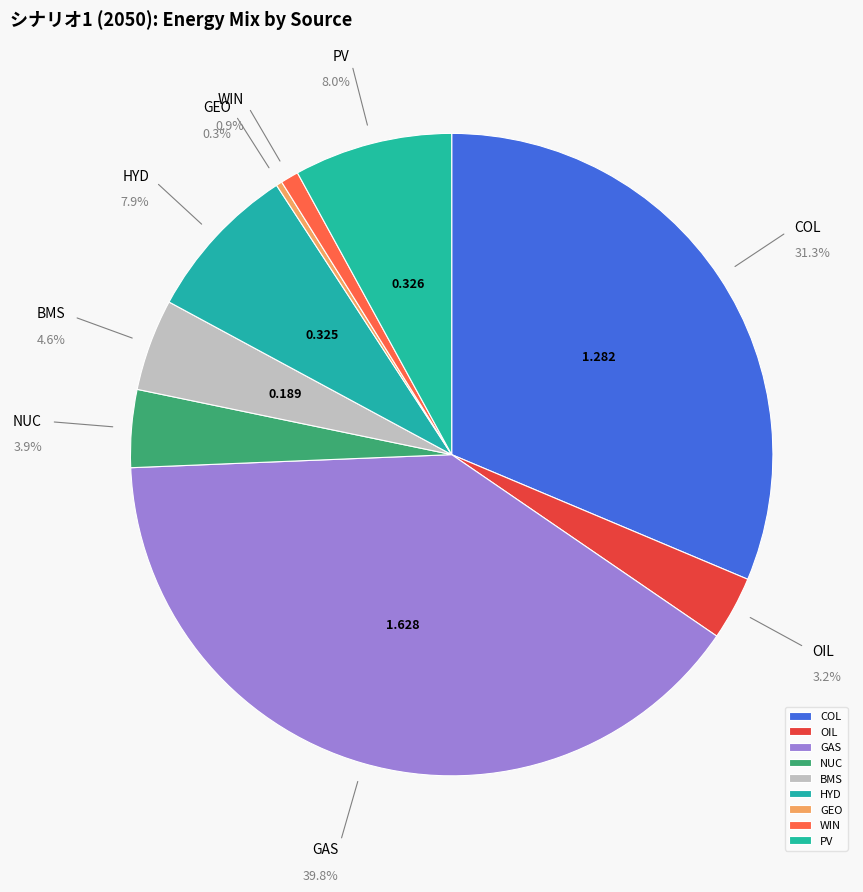

To the nearest percent, what portion does WIN represent?

1%